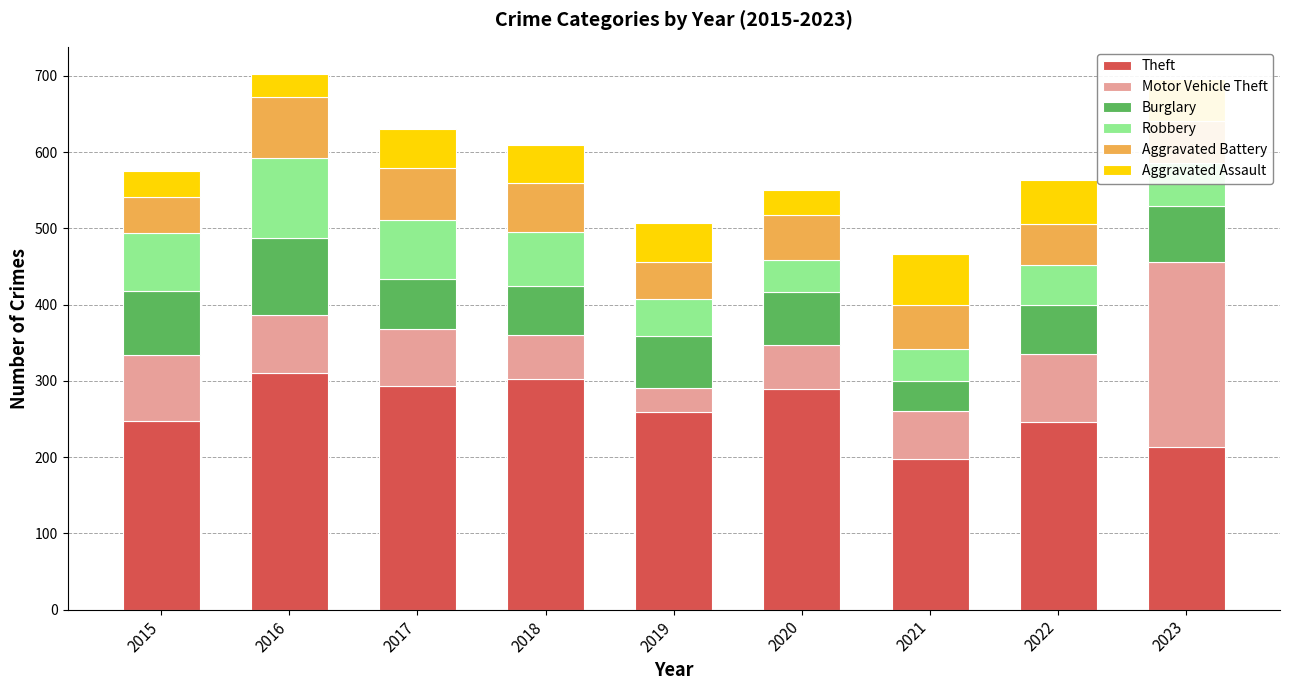

What is the difference between the maximum and second lowest values in the Theft series?

98